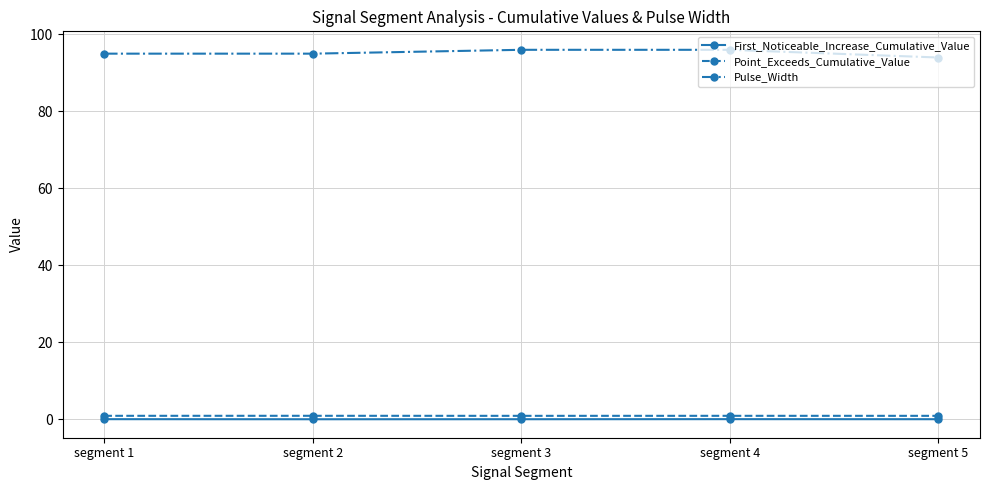

True or false: First_Noticeable_Increase_Cumulative_Value has a value of 0.0 at segment 5.

True